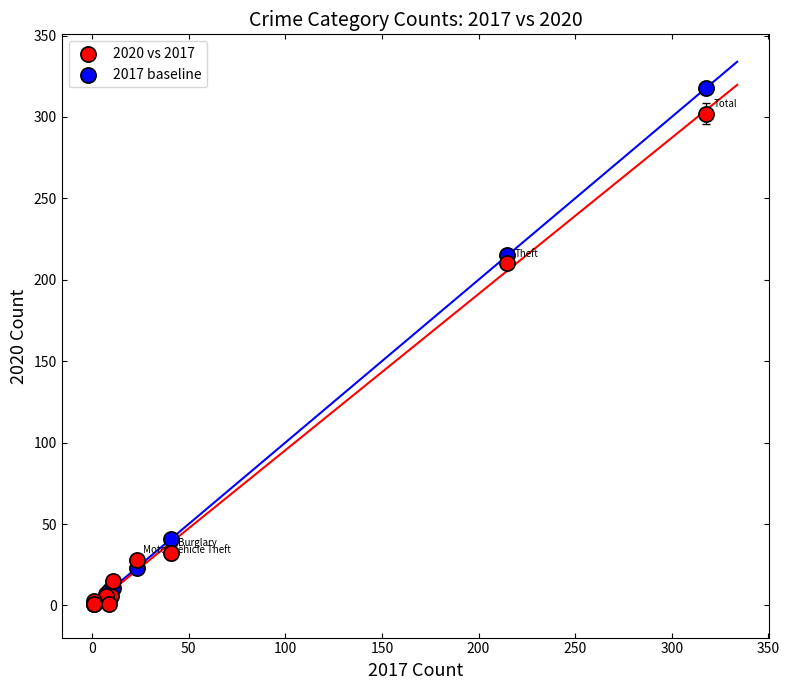

Which series has the widest spread of Y values?

2017 baseline